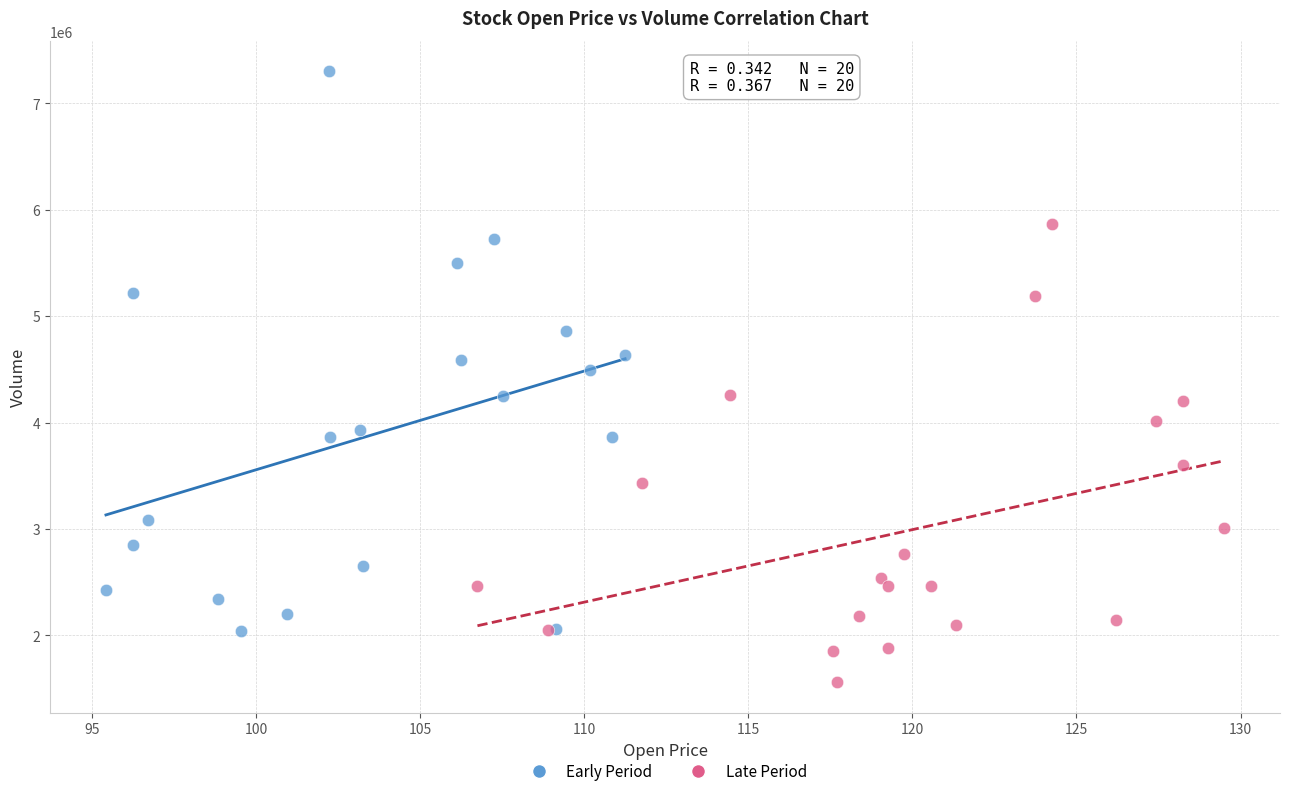

Which series contains the lowest Y value?

Late Period